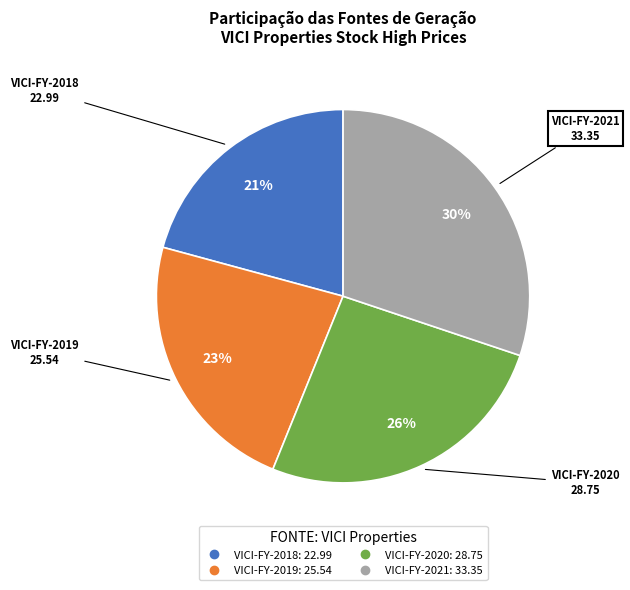

What is the ratio of the value at VICI-FY-2021 to the value at VICI-FY-2020?

1.2